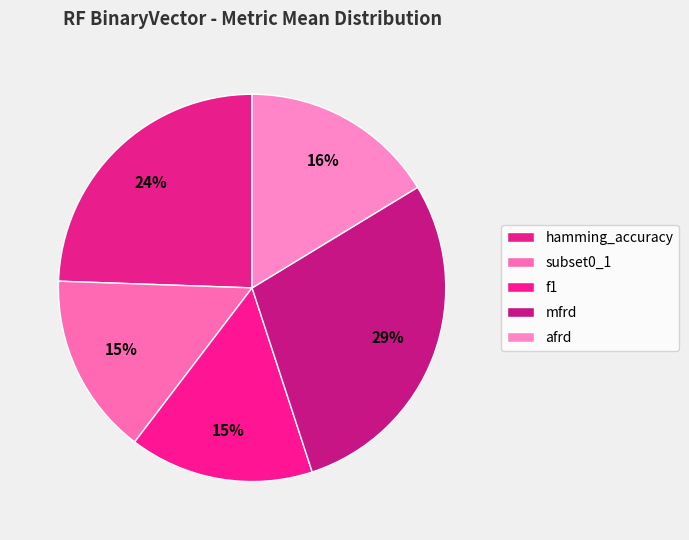

How many slices are in this pie chart?

5